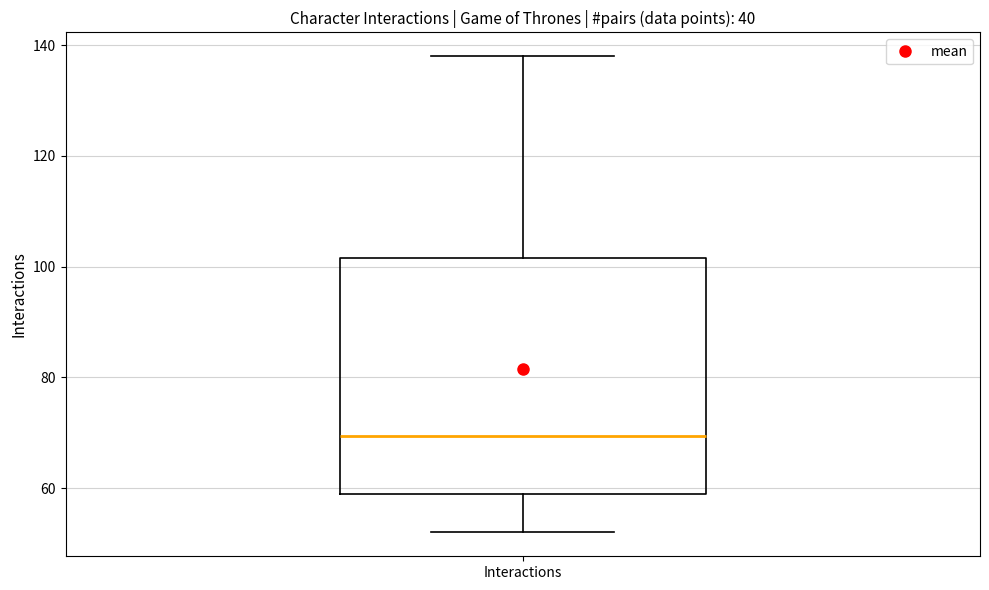

Transcribe this box plot: give where the median line is, the range the box spans, and where the two whiskers end, as read against the y-axis. The values are not printed on the chart, so give them approximately, as read against the axis.

median 70, box 60 to 102, whiskers 52 to 138